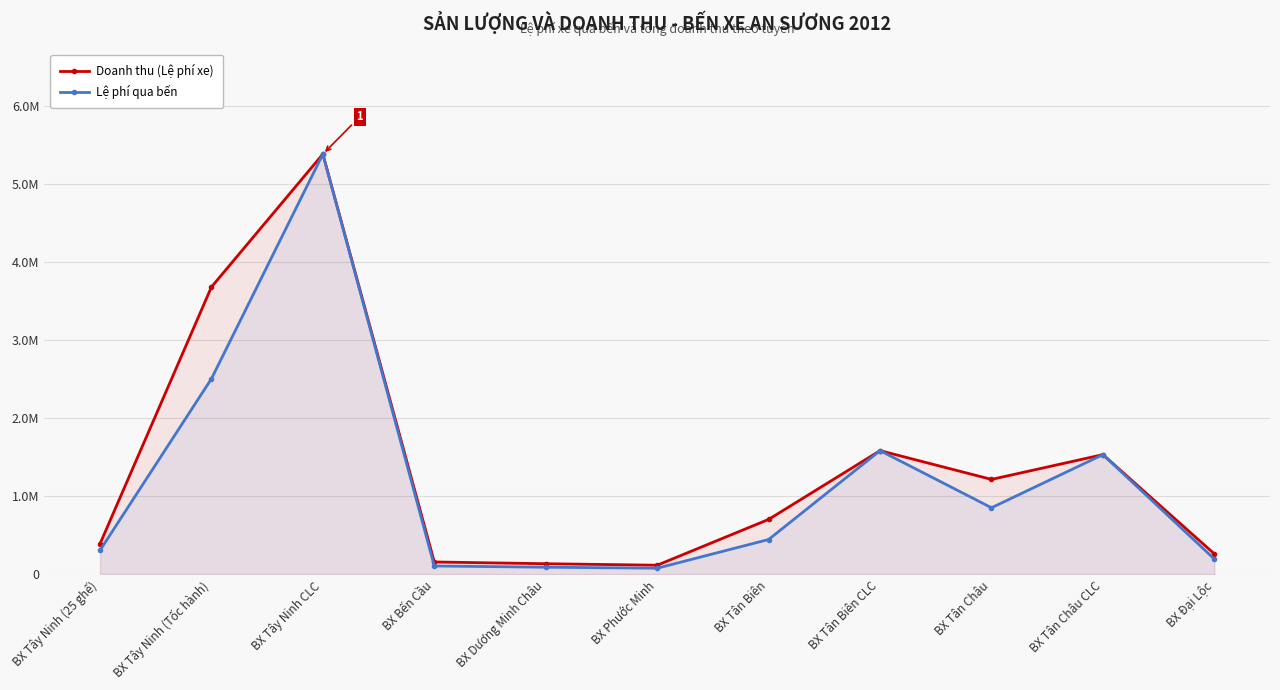

Which has a higher value, BX Tân Biên or BX Tây Ninh CLC?

BX Tây Ninh CLC